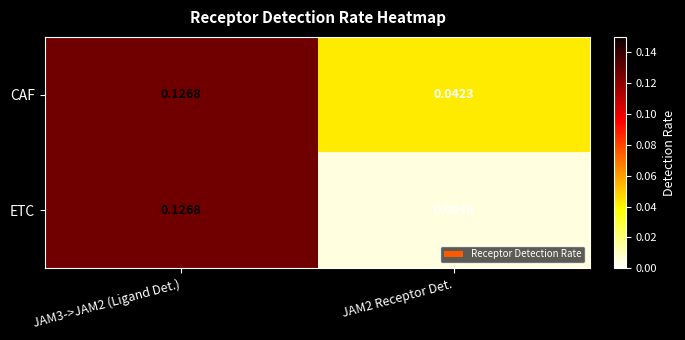

Rank the series by their average value, from highest to lowest.

CAF, ETC